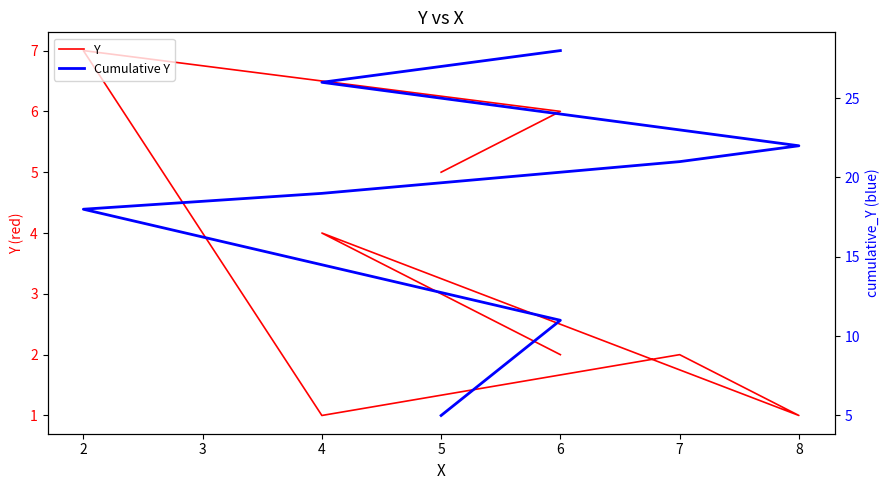

True or false: Y and Cumulative Y intersect in this chart.

False